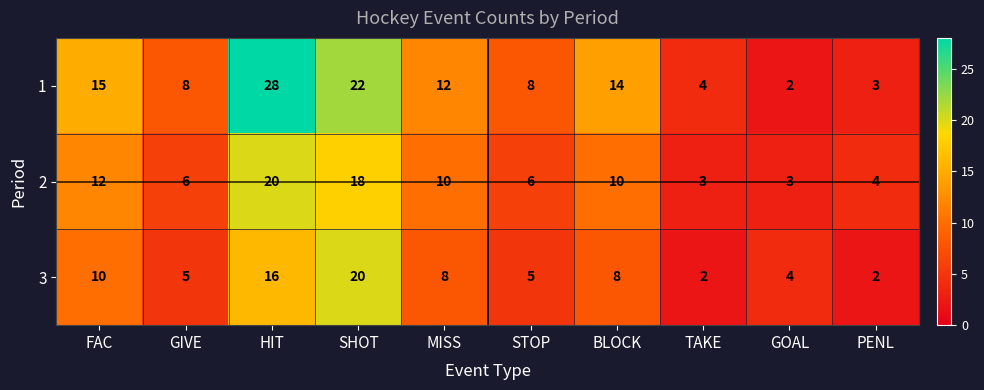

What value does the 3 series have at GIVE, to the nearest 5?

5